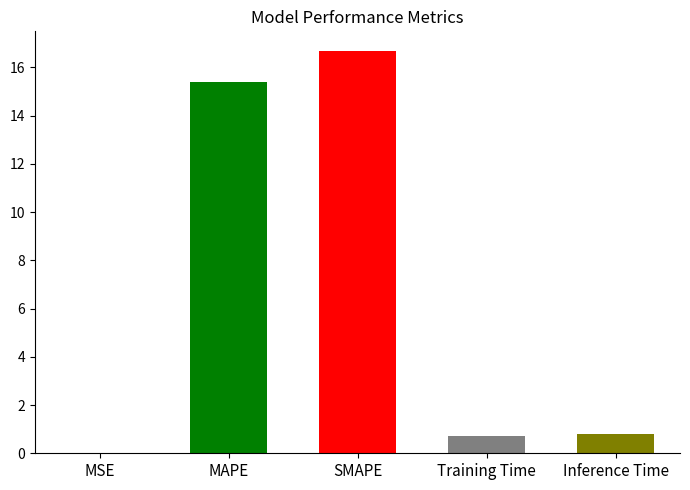

Rank the categories by value from lowest to highest.

MSE, Training Time, Inference Time, MAPE, SMAPE